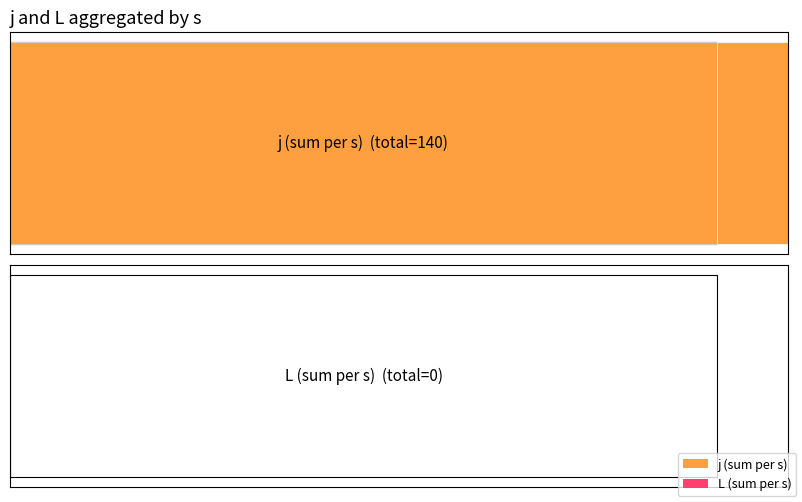

Which has a higher value, s=1 or s=4?

s=4